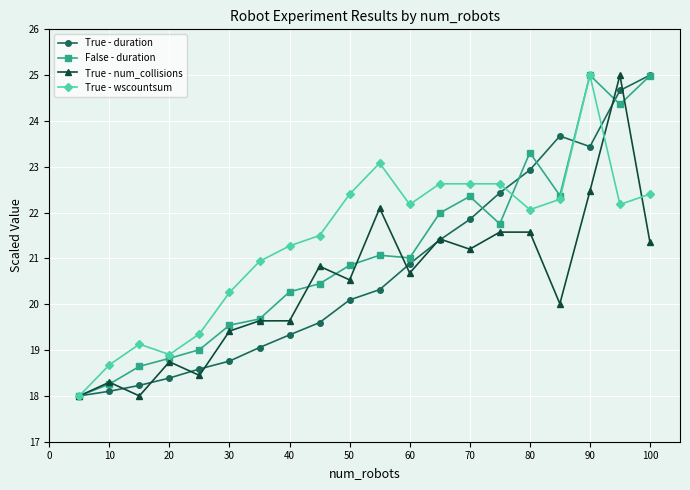

True or false: True - num_collisions has more than 2 interior local peaks.

True